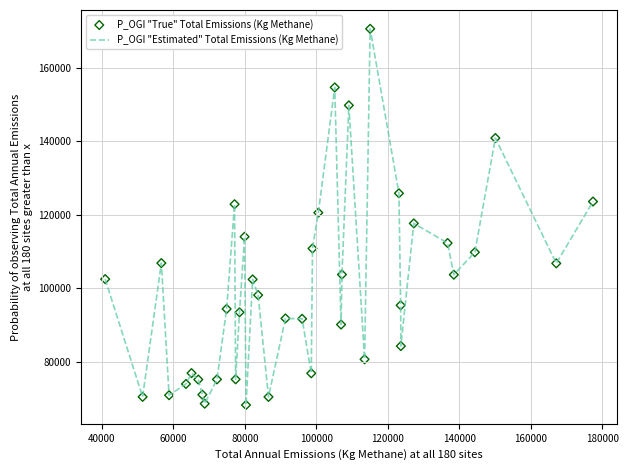

What is the greatest value displayed?

170566.3